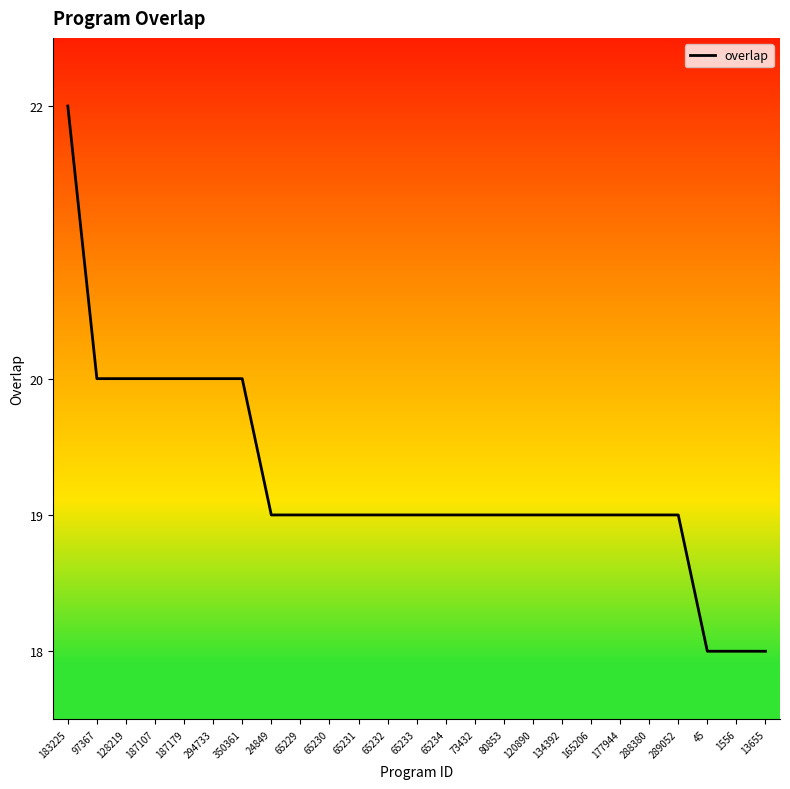

How many values are between 19 and 20?

21